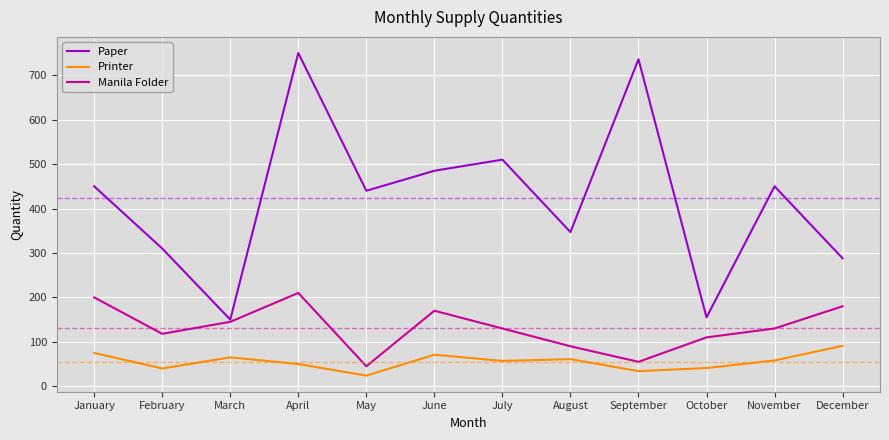

Count the number of categories in the chart.

12